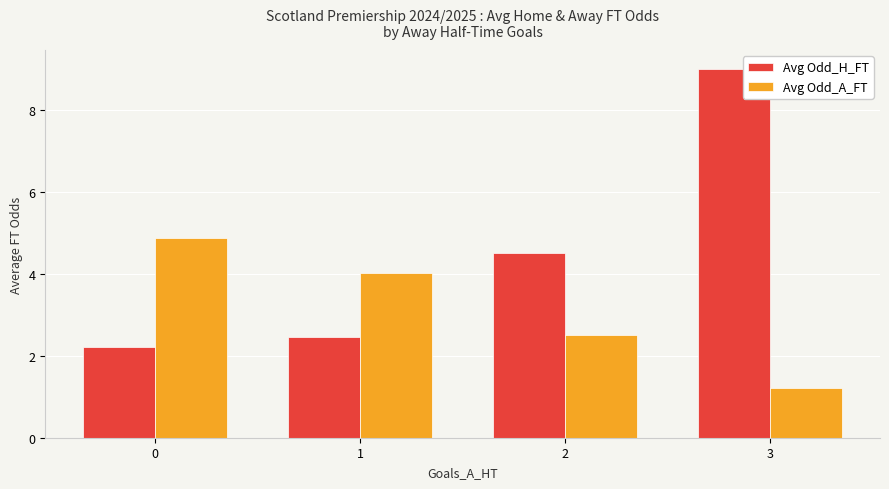

What is the value of the Avg Odd_A_FT bar at the 1st from the left?

4.9